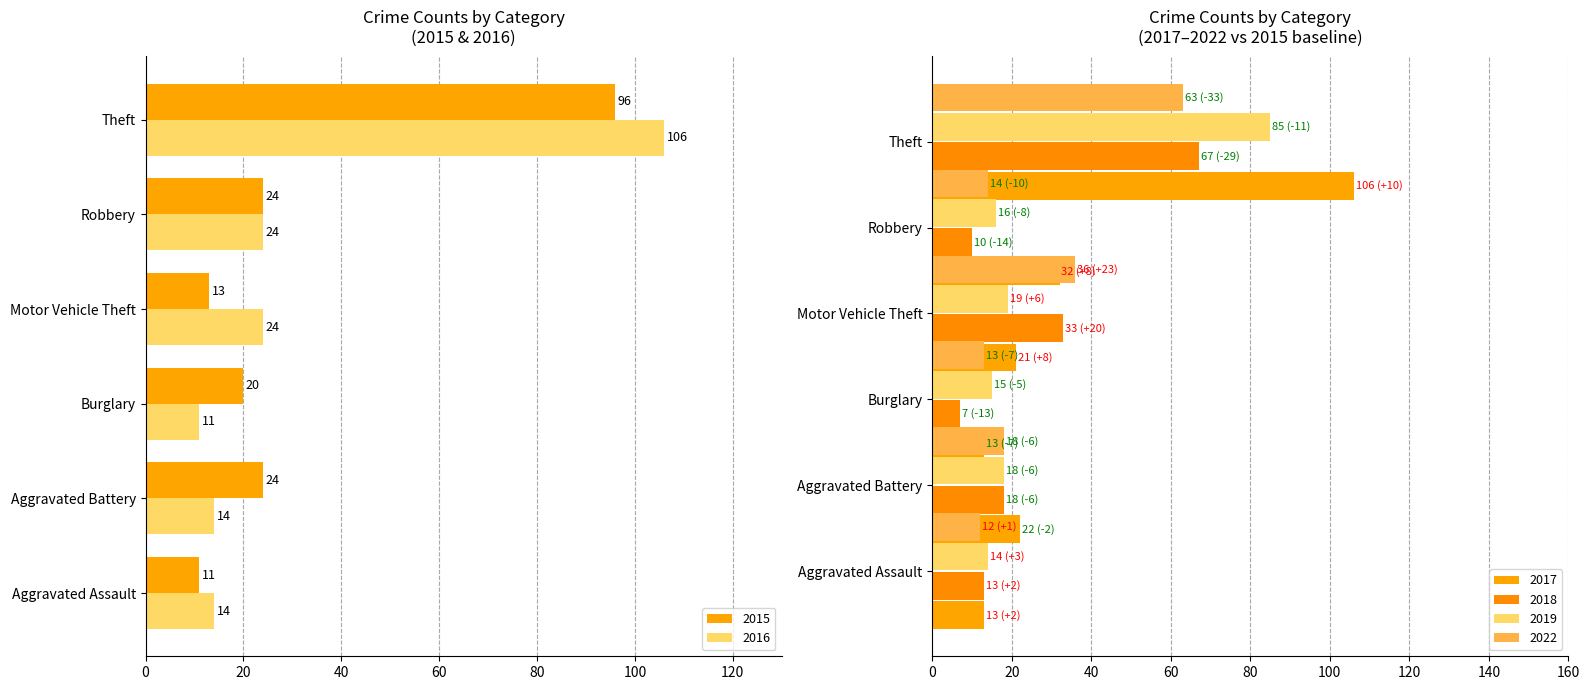

What value does the 2016 series have at Burglary?

11